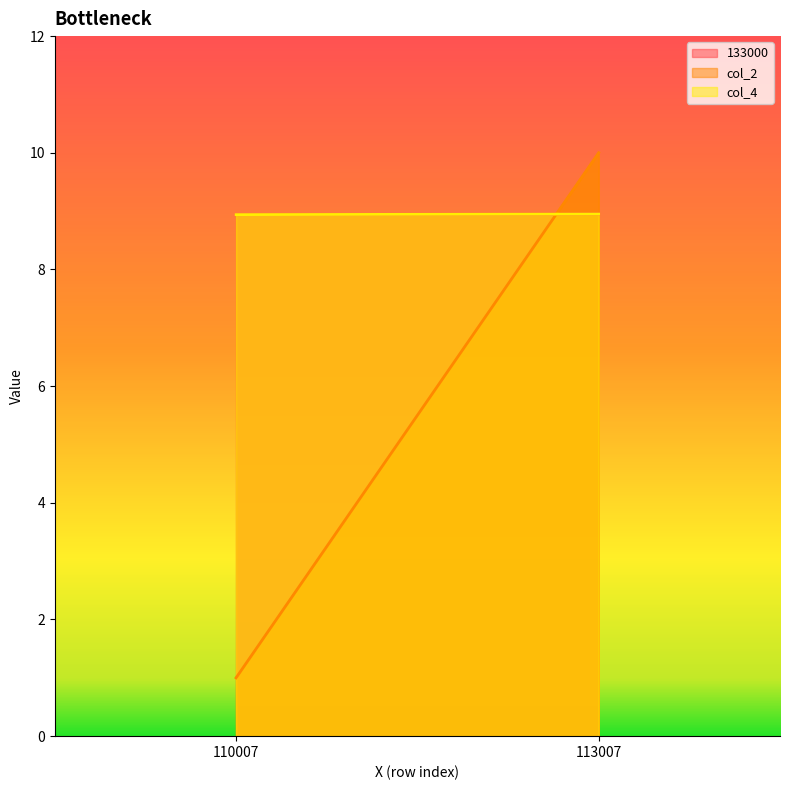

Reading left to right, what are all the values shown in this chart?

133000: 110007=8.9	113007=8.9
col_2: 110007=1.0	113007=10.0
col_4: 110007=8.9	113007=8.9